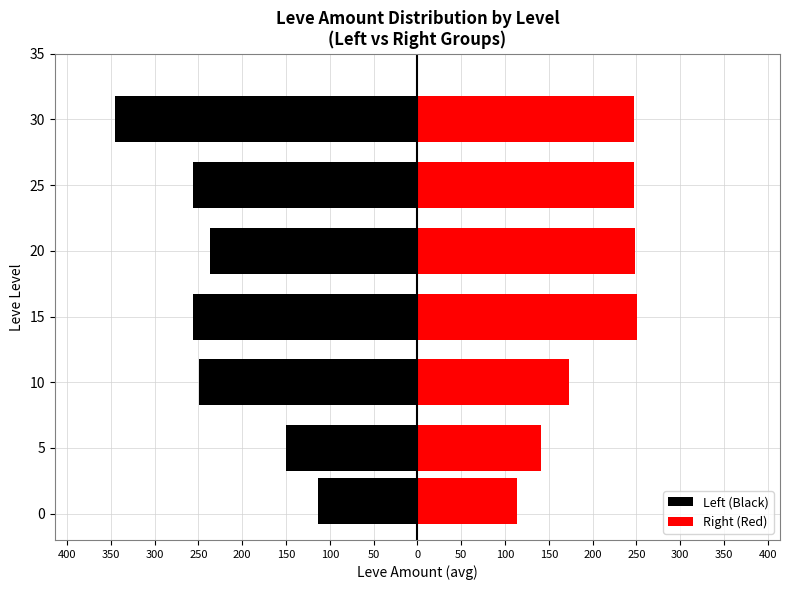

What are all the series names shown in the legend?

Left (Black), Right (Red)